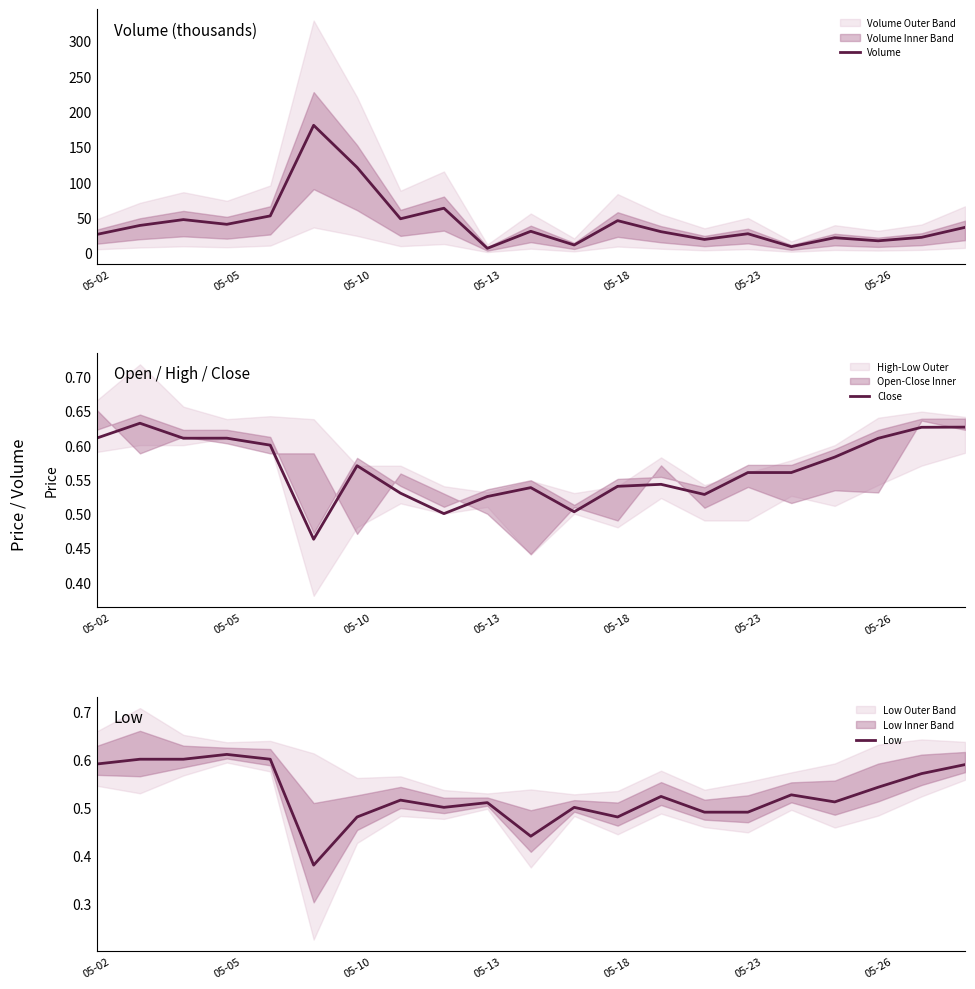

At which label is Volume closest to 93?

05-10